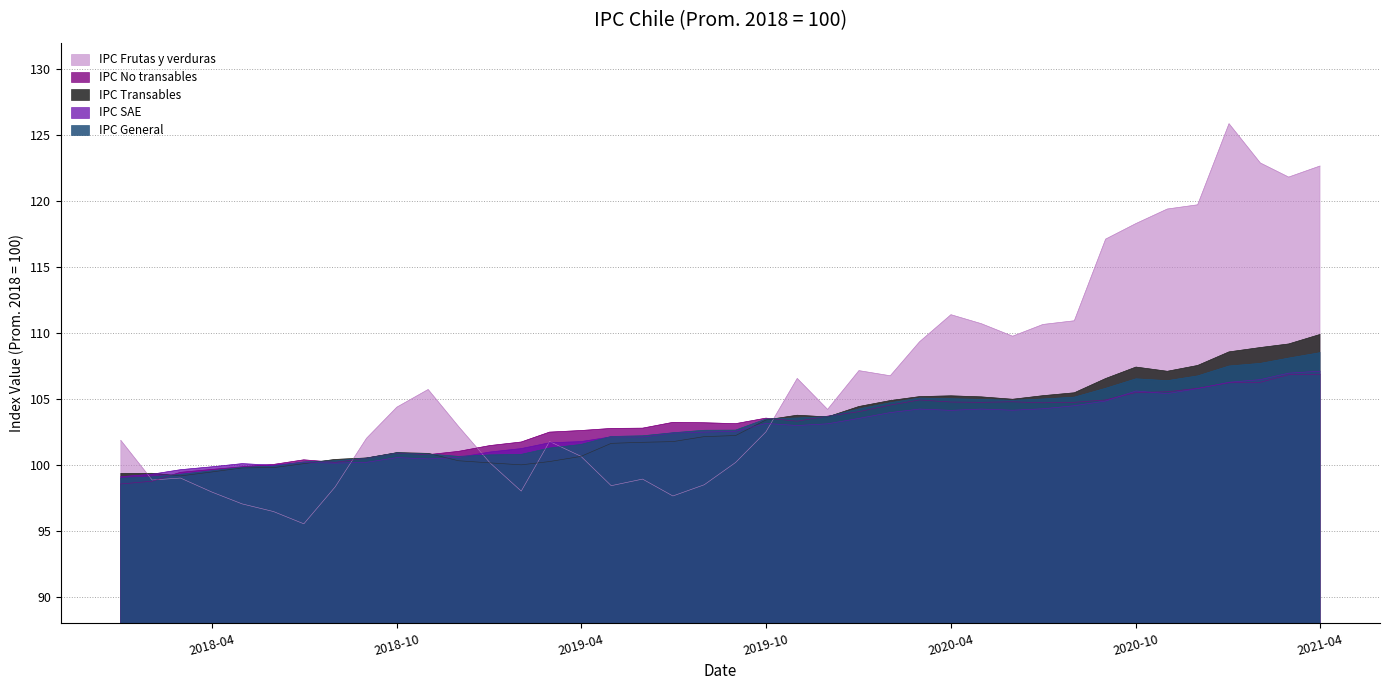

What is the smallest value displayed?

95.5